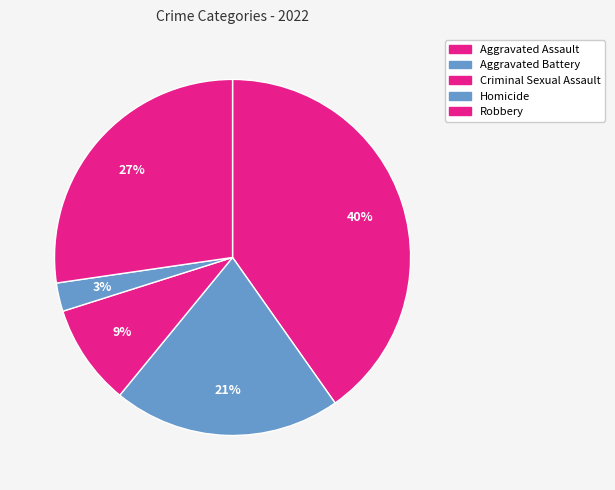

Count the number of slices in the pie.

5